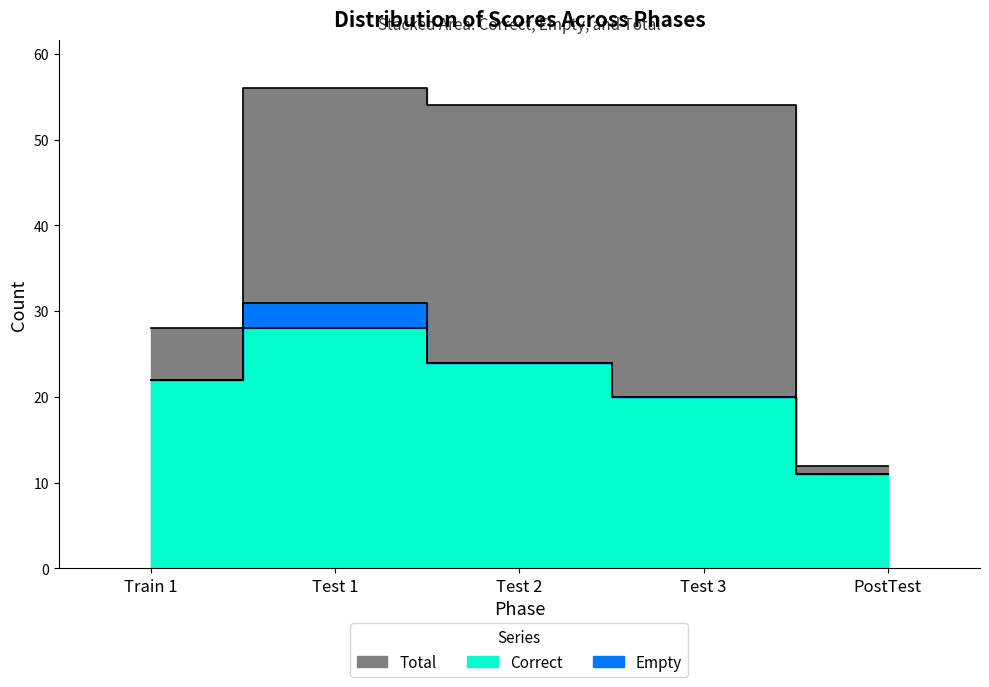

Which series has the largest total across all categories?

Total